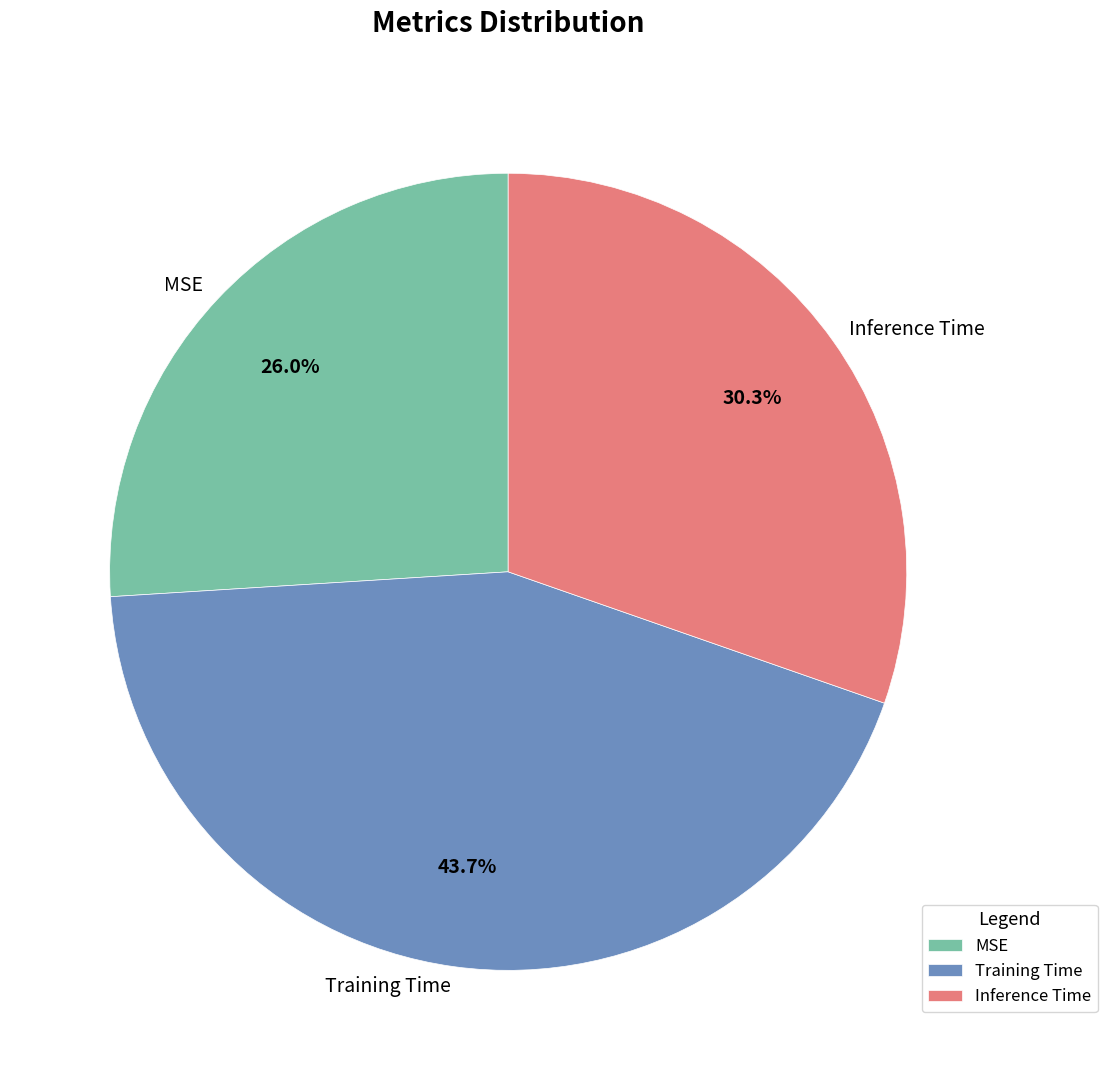

How many slices are in this pie chart?

3